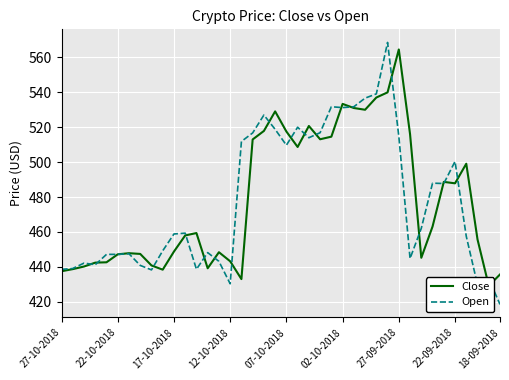

Does the chart display data point markers on the line(s)?

No